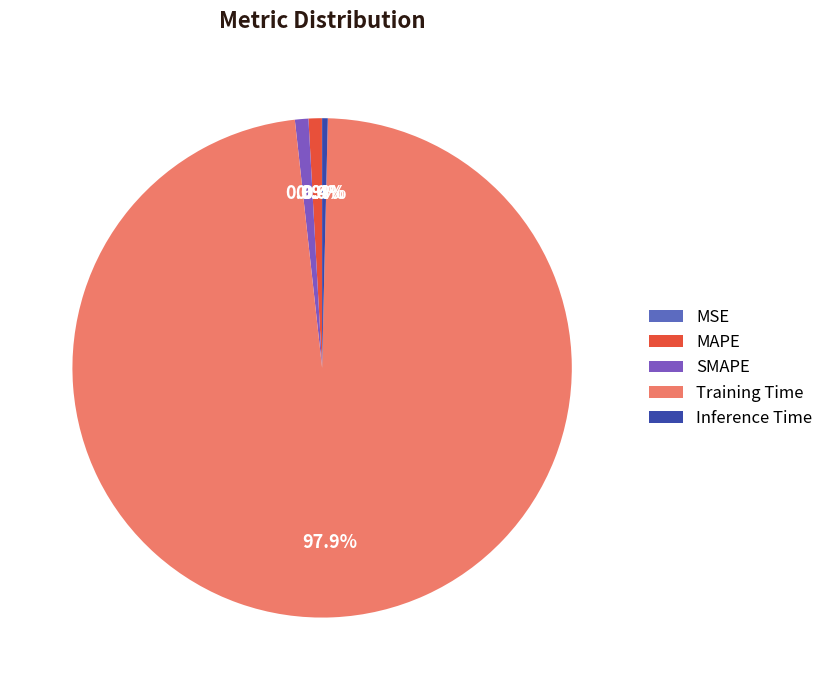

How many slices are in this pie chart?

5